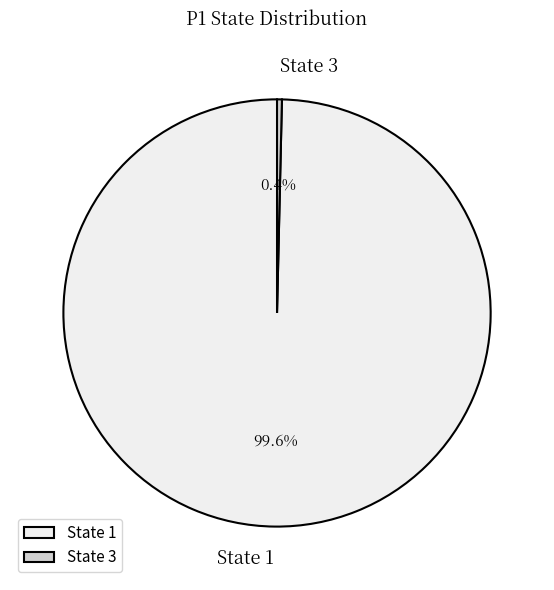

Which category has the smallest portion of the pie?

State 3